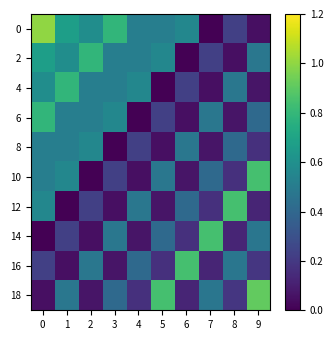

How many data points does each series have?

10